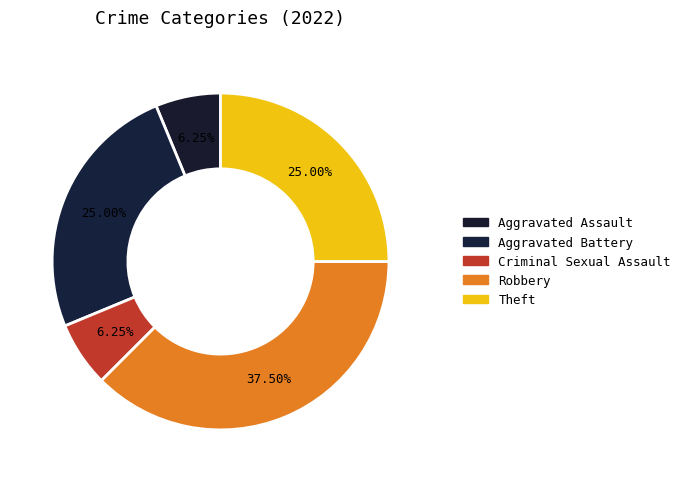

Between Aggravated Battery and Criminal Sexual Assault, which is larger?

Aggravated Battery